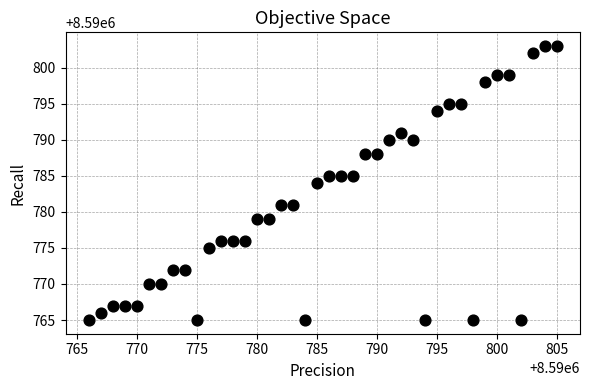

What is the range of Y values (max minus min)?

38